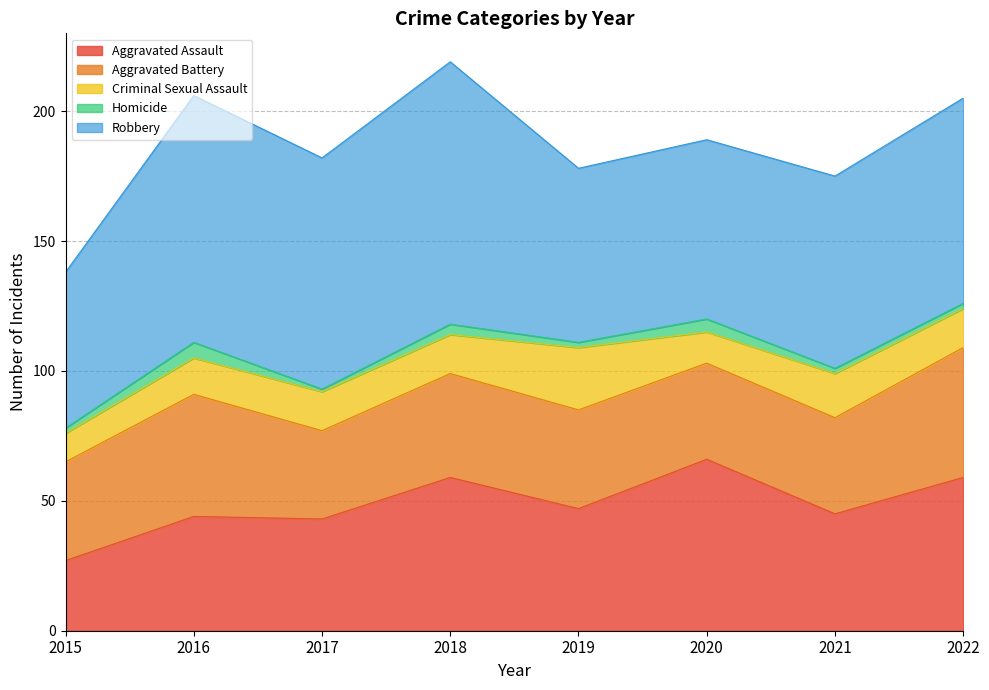

What is the maximum value for Criminal Sexual Assault?

24